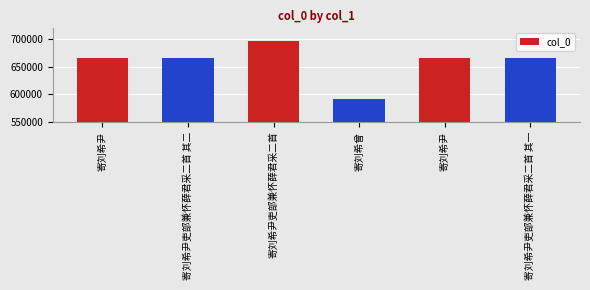

Reading left to right, extract all data points from this chart.

666700	665767	696623	591266	666445	665766